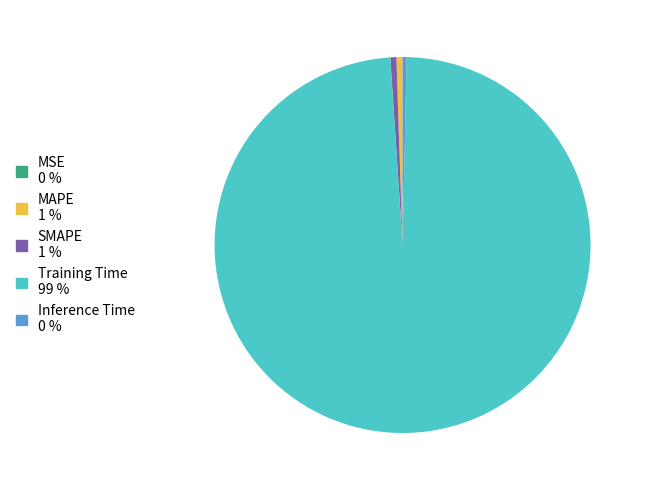

Which slice represents more than half of the pie?

Training Time